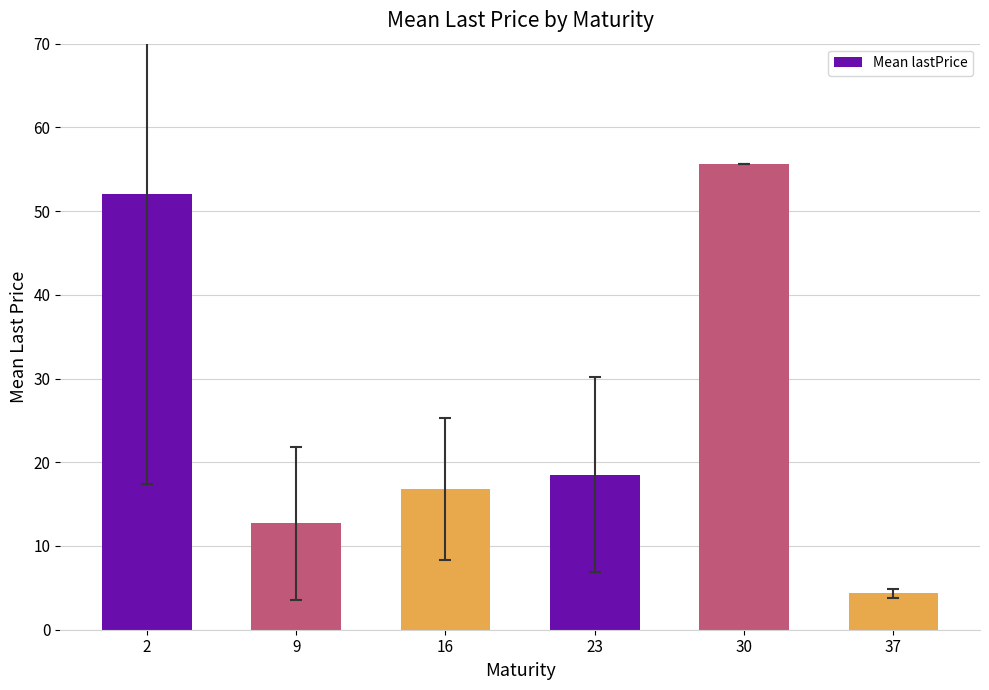

Where does the data first go above 18?

2